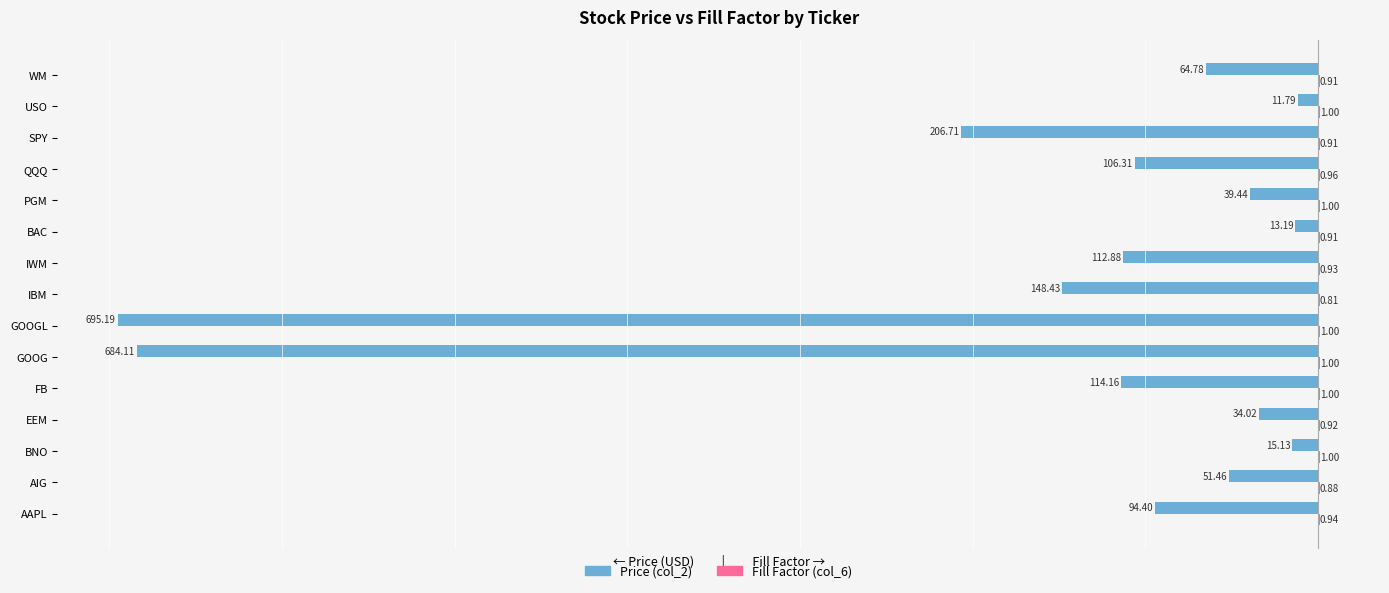

Where is Price (col_2) nearest to the value -353?

SPY